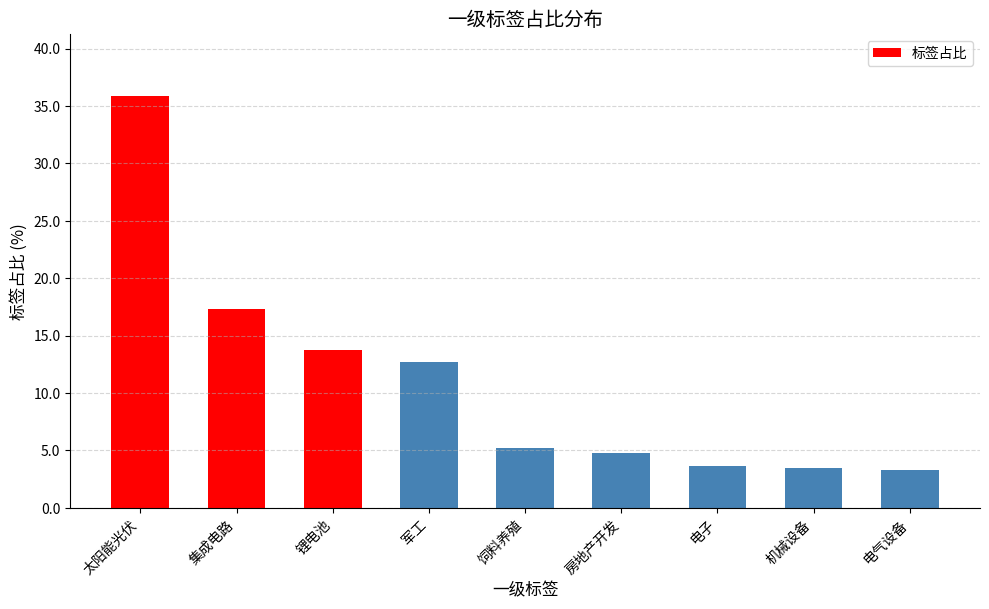

What is the value of the 3rd bar from the left?

13.8